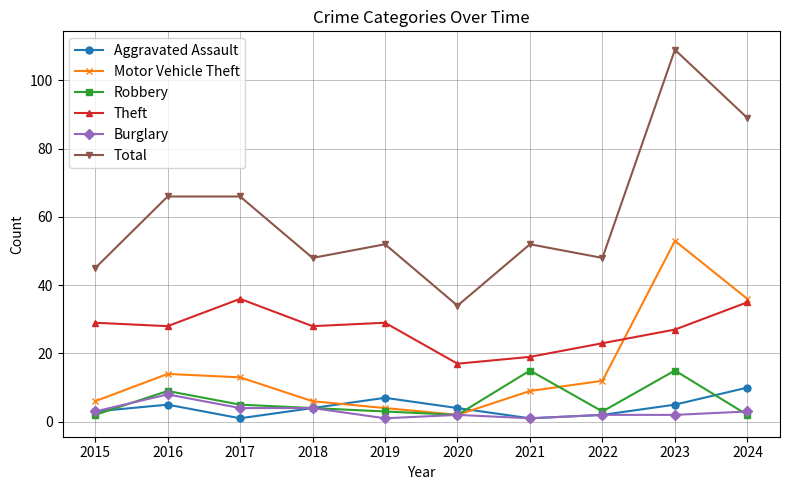

Is it true that Aggravated Assault equals 3 at 2015?

True